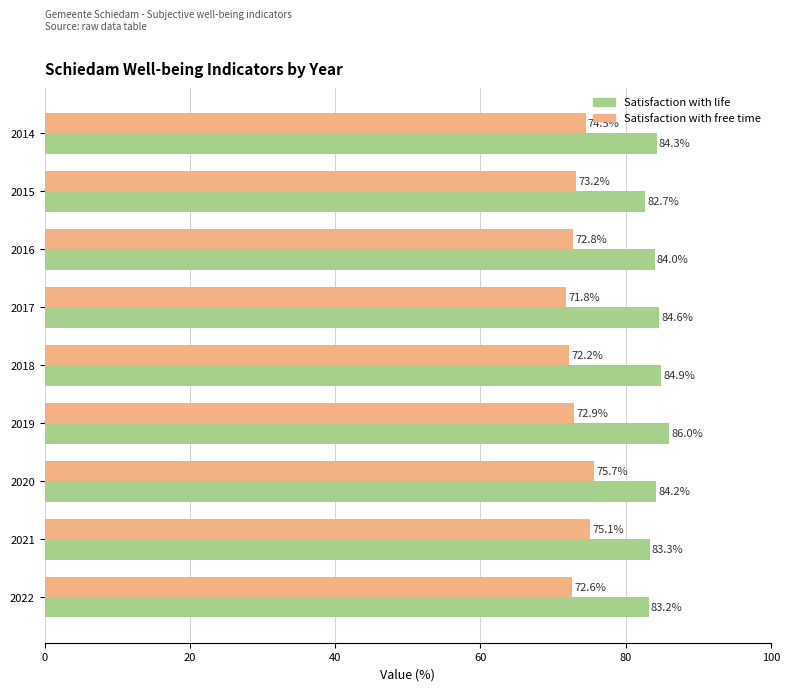

At how many categories does at least one series exceed 77?

9